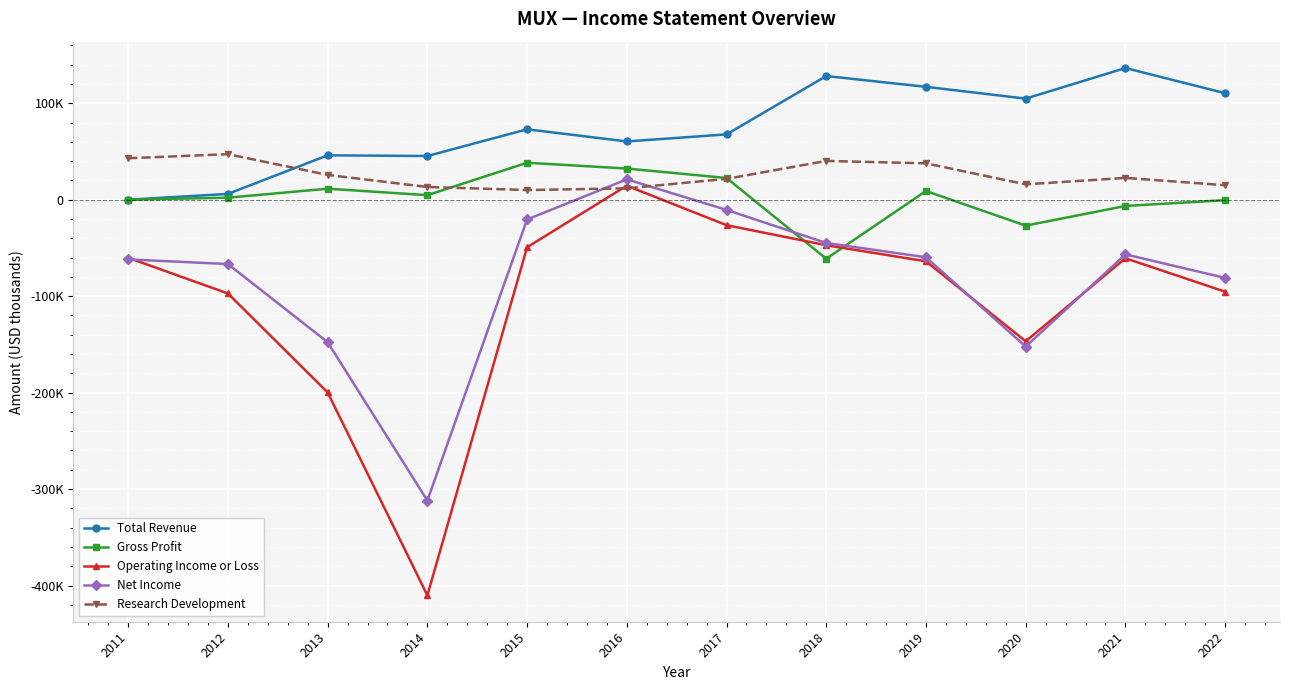

What is the difference between the Net Income values at 2017 and 2015?

9900